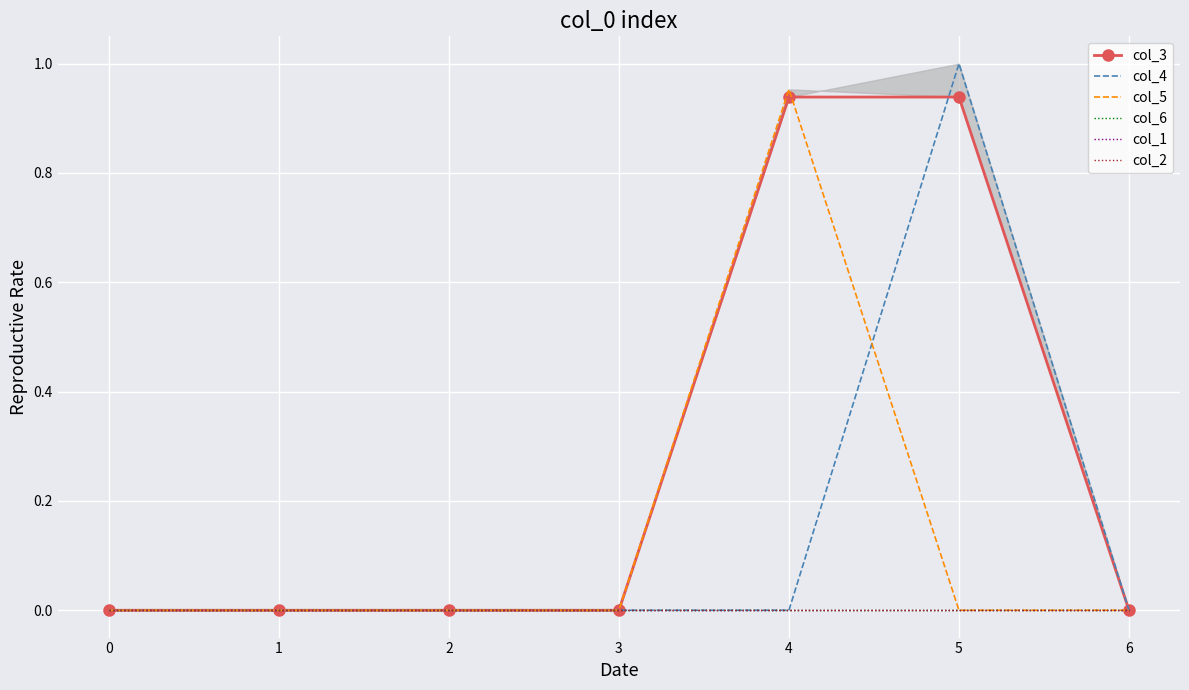

What are all the series names shown in the legend?

col_3, col_4, col_5, col_6, col_1, col_2